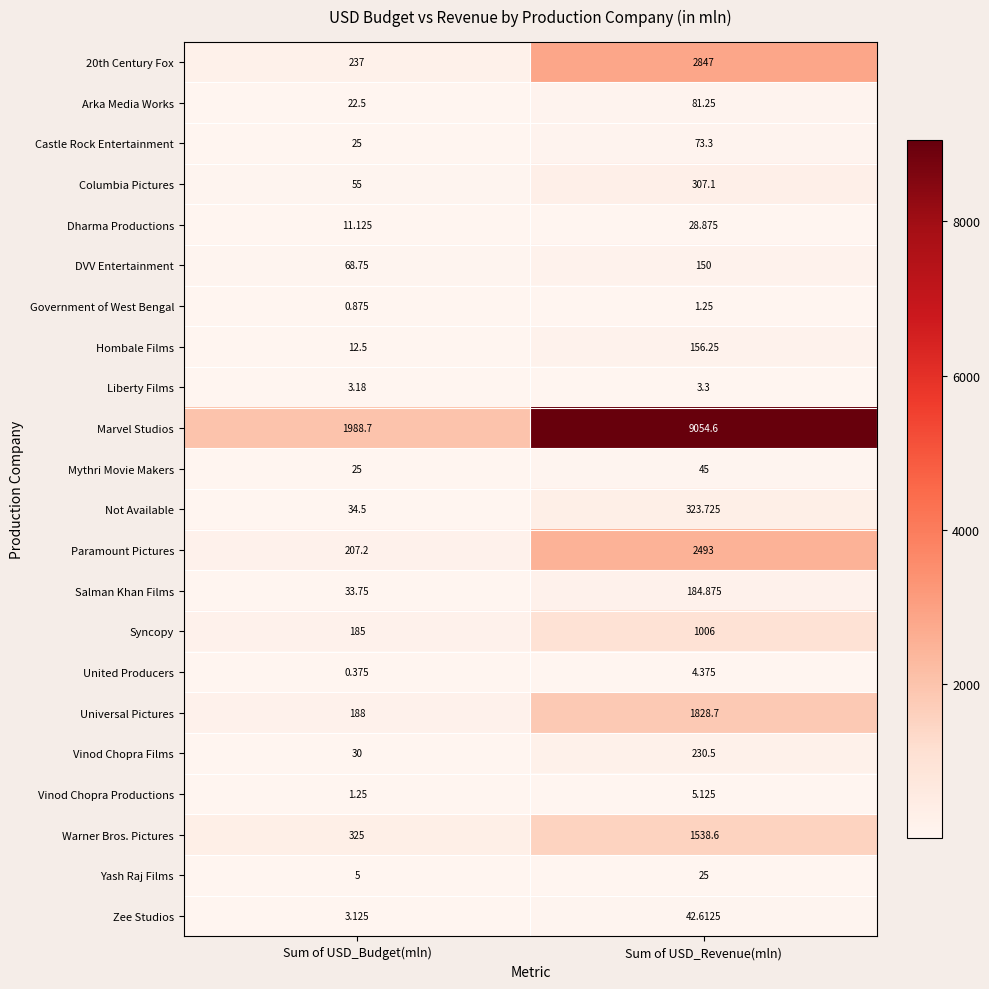

At which label does Zee Studios reach its minimum?

Sum of USD_Budget(mln)